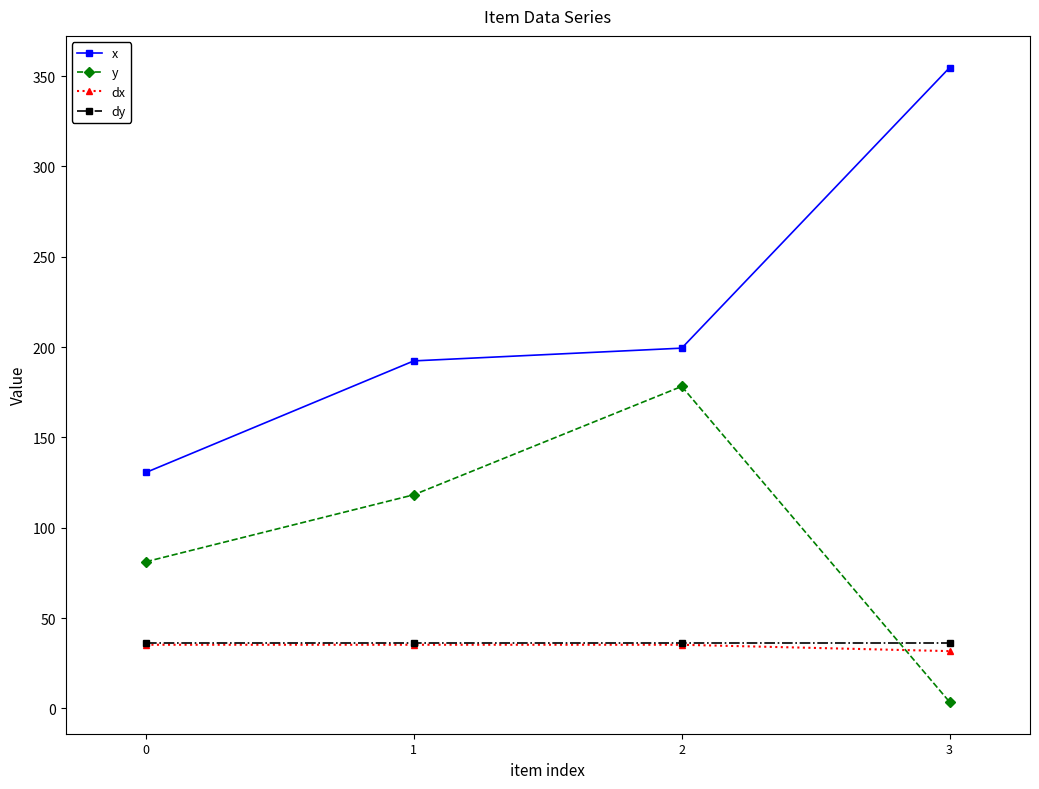

How many series are shown in this chart?

4